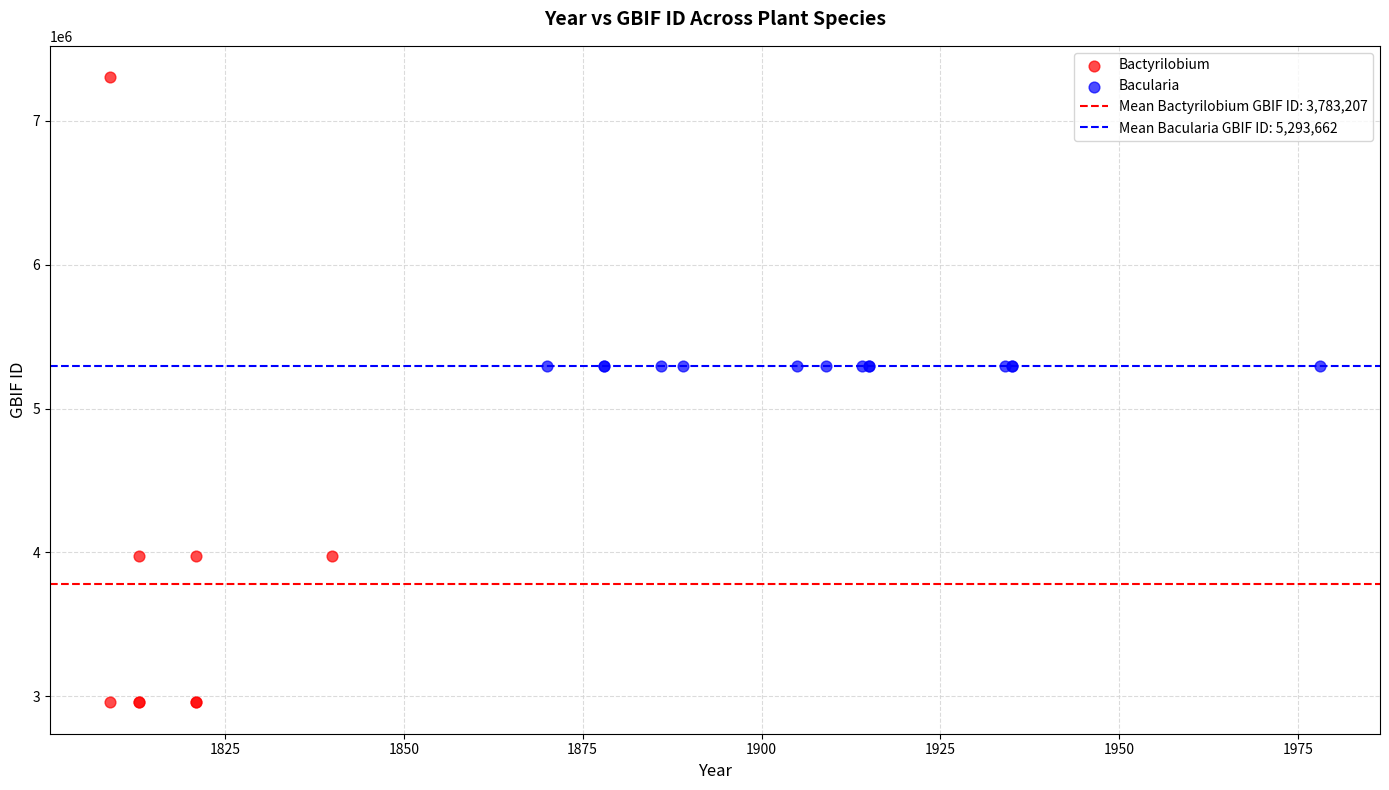

Which series has the largest Y range (max minus min)?

Bactyrilobium